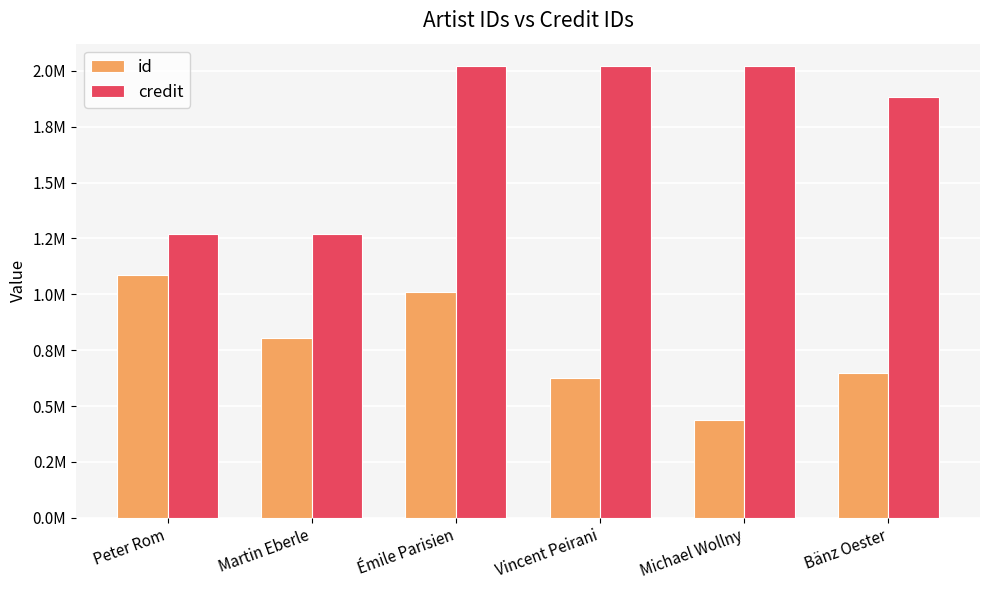

Reading right to left, transcribe all the data shown in this chart.

id: Bänz Oester=647305	Michael Wollny=436463	Vincent Peirani=625089	Émile Parisien=1010593	Martin Eberle=805825	Peter Rom=1085577
credit: Bänz Oester=1882680	Michael Wollny=2020877	Vincent Peirani=2020877	Émile Parisien=2020877	Martin Eberle=1272149	Peter Rom=1272149